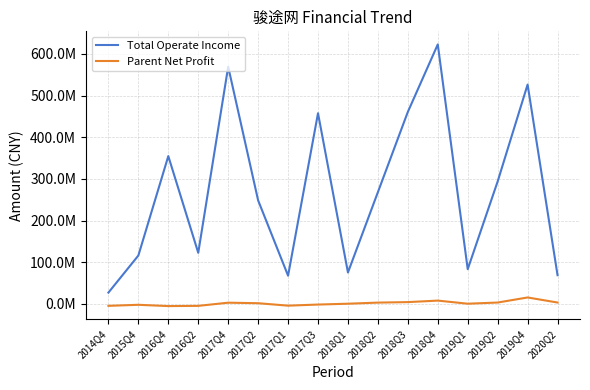

Does the chart have visible grid lines?

Yes